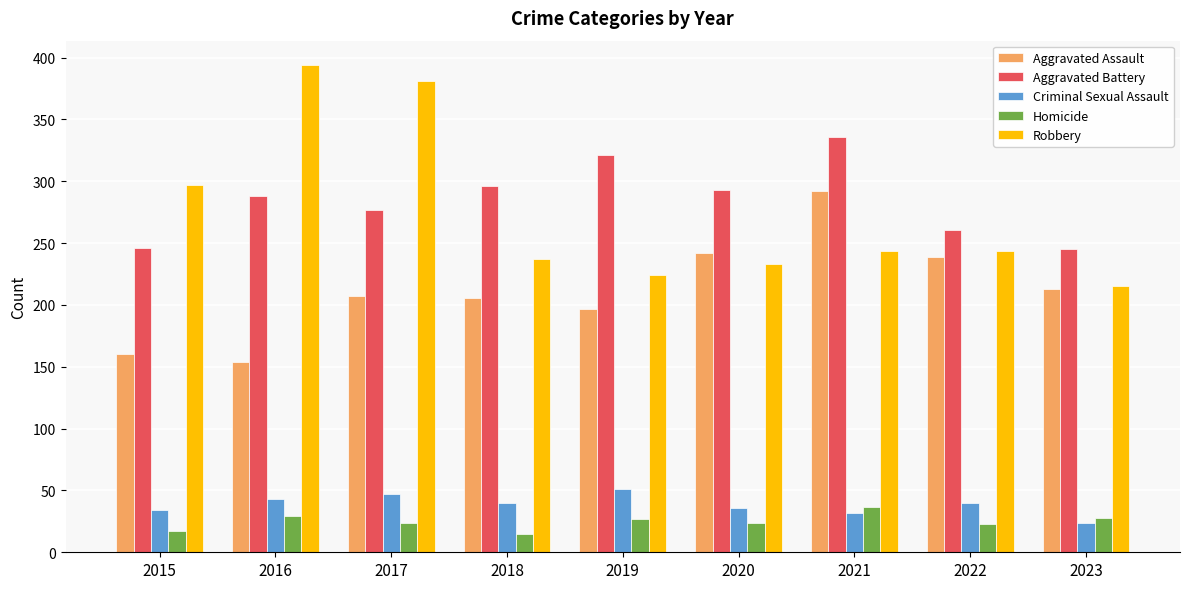

Rank the series by their maximum value, from lowest to highest.

Homicide, Criminal Sexual Assault, Aggravated Assault, Aggravated Battery, Robbery